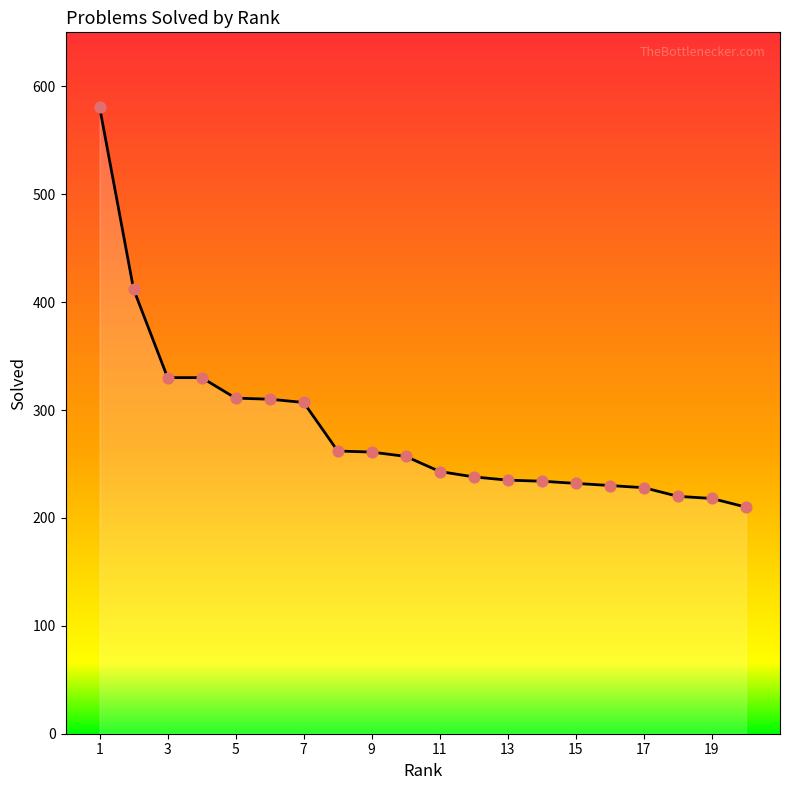

What is the minimum value shown in the chart?

210